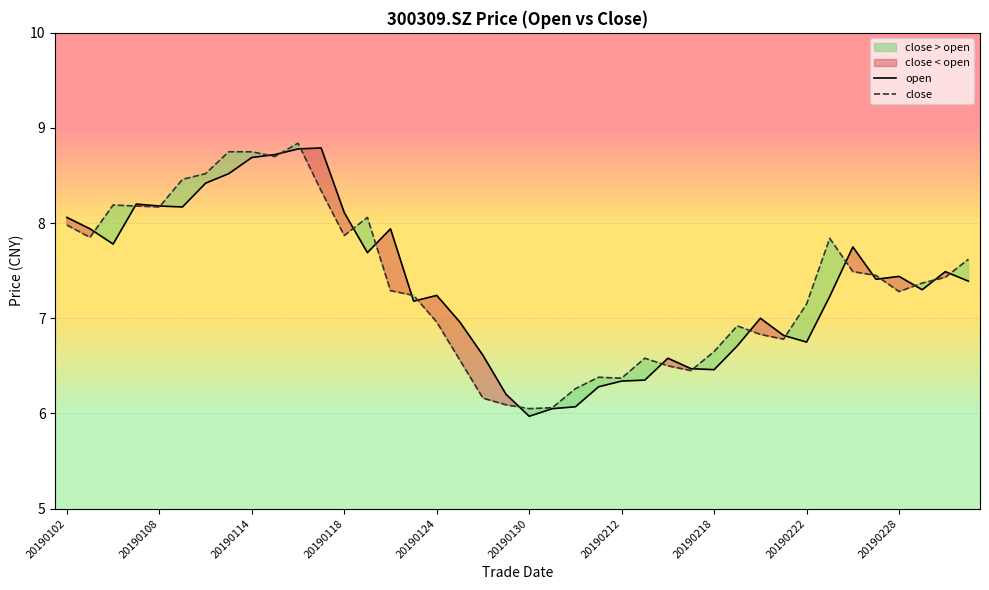

What is the sum of the open values at 29 and 18?

13.3